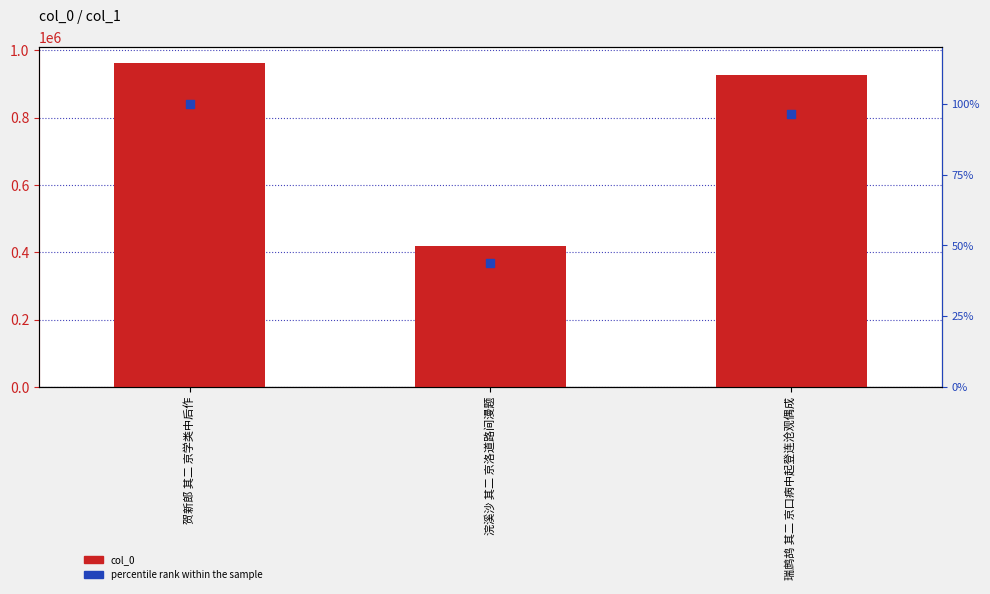

What are all the series names shown in the legend?

col_0, percentile rank within the sample